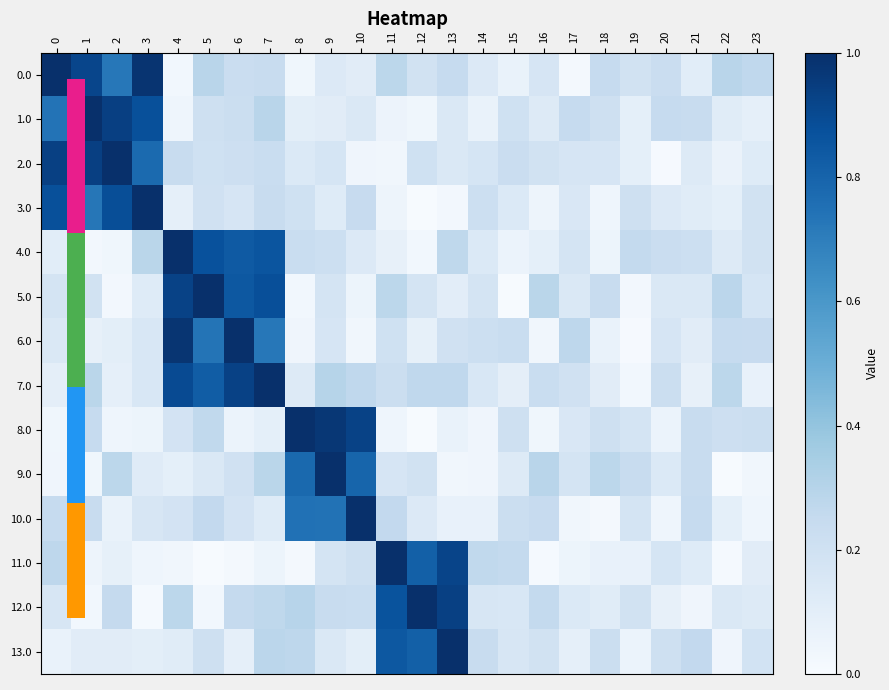

True or false: 9.0 has a value of 0.1 at 4.

True